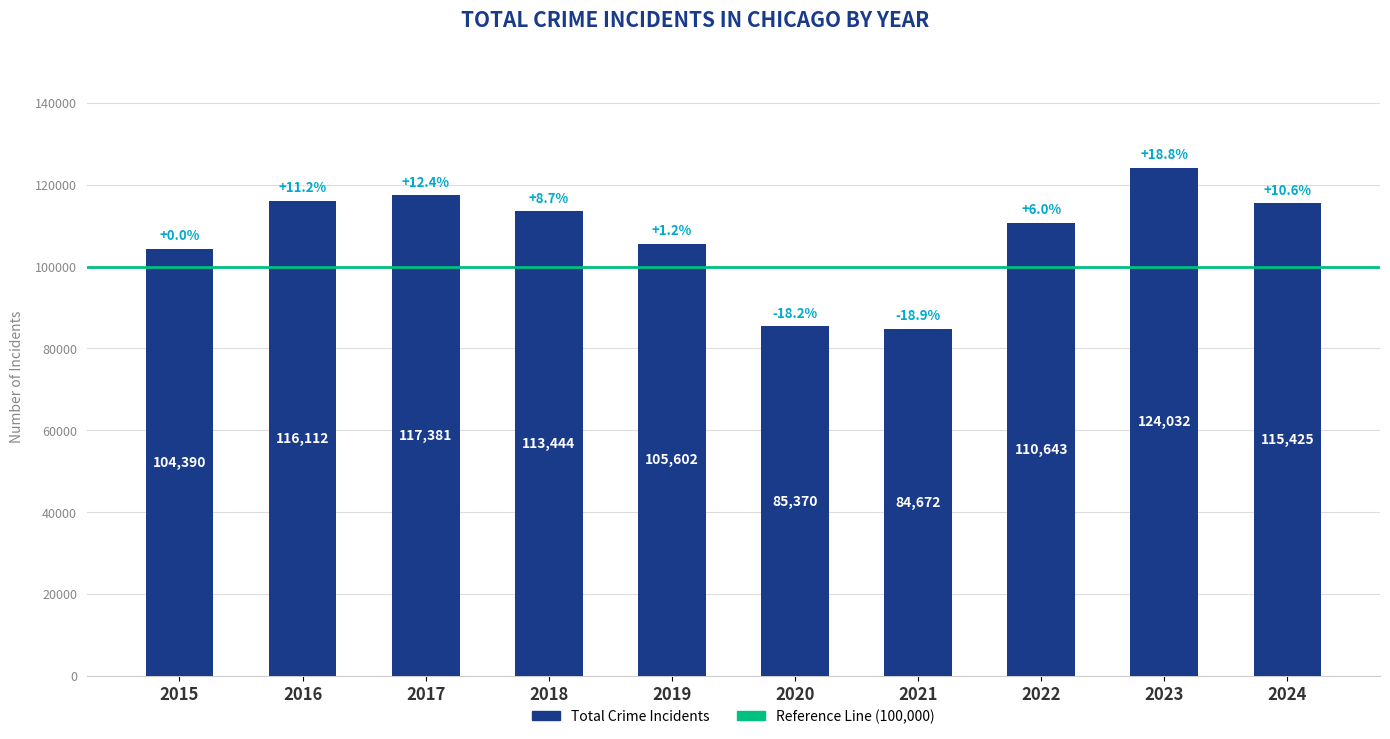

What is the difference between the values at 2020 and 2023?

38662